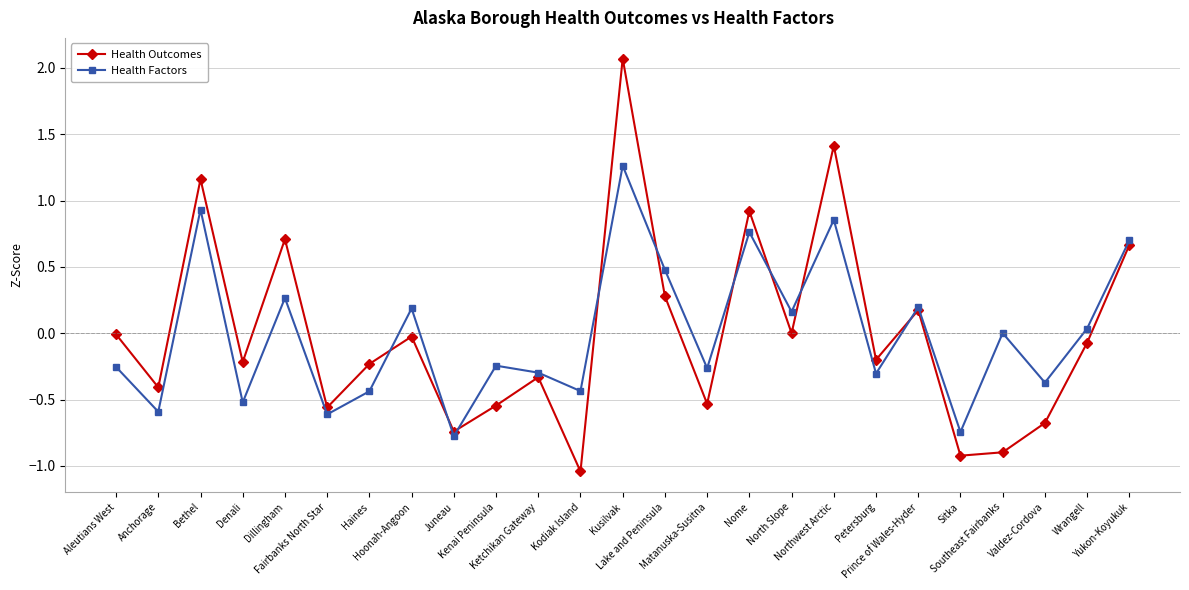

Which series has the largest range (max minus min)?

Health Outcomes